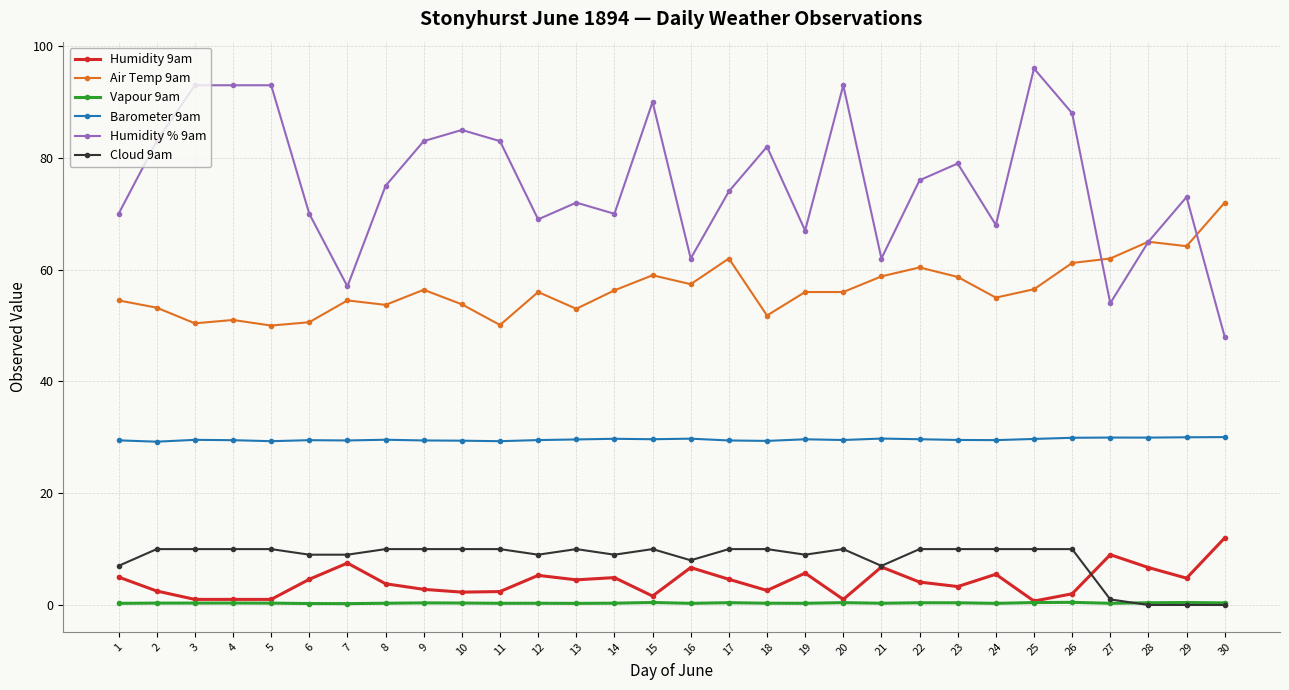

Count the Cloud 9am values in the range 9 to 10.

23